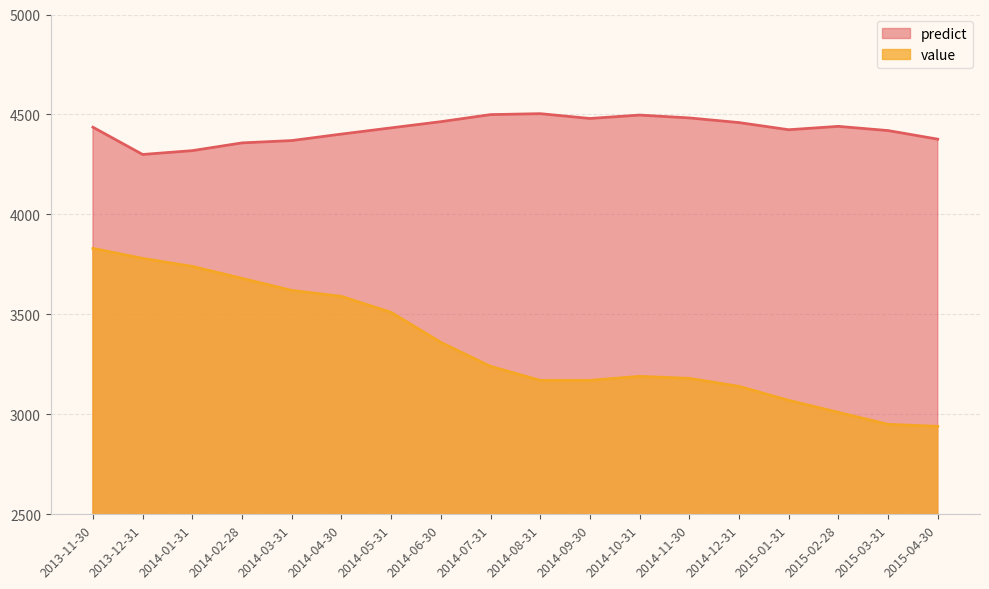

Rank the categories by predict value from lowest to highest.

2013-12-31, 2014-01-31, 2014-02-28, 2014-03-31, 2015-04-30, 2014-04-30, 2015-03-31, 2015-01-31, 2014-05-31, 2013-11-30, 2015-02-28, 2014-12-31, 2014-06-30, 2014-09-30, 2014-11-30, 2014-10-31, 2014-07-31, 2014-08-31